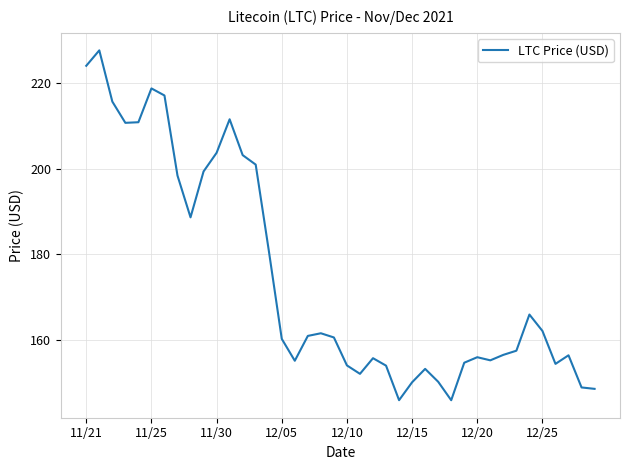

True or false: the data has more than 2 interior local peaks.

True